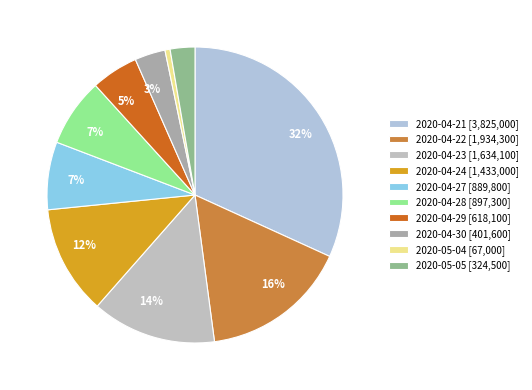

Rank the categories by value from highest to lowest.

2020-04-21, 2020-04-22, 2020-04-23, 2020-04-24, 2020-04-28, 2020-04-27, 2020-04-29, 2020-04-30, 2020-05-05, 2020-05-04